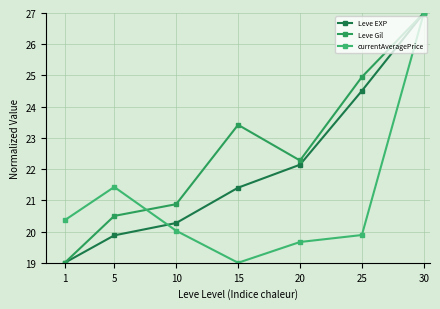

Reading left to right, extract all data points from this chart.

Leve EXP: 1=19.0	5=19.9	10=20.3	15=21.4	20=22.1	25=24.5	30=27.0
Leve Gil: 1=19.0	5=20.5	10=20.9	15=23.4	20=22.3	25=25.0	30=27.0
currentAveragePrice: 1=20.4	5=21.4	10=20.0	15=19.0	20=19.7	25=19.9	30=27.0